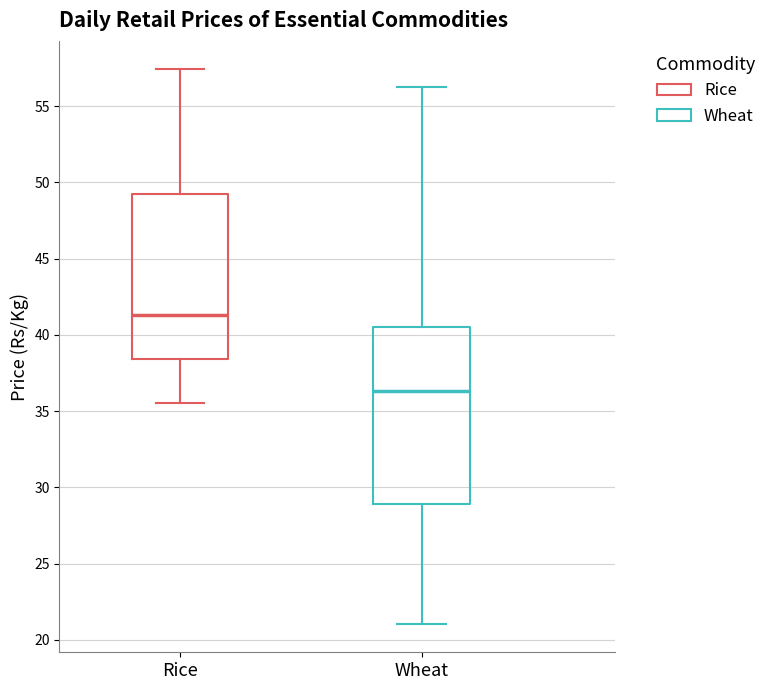

Where does the median line of the box for Rice sit on the y-axis? The values are not printed on the chart, so give them approximately, as read against the axis.

41.5